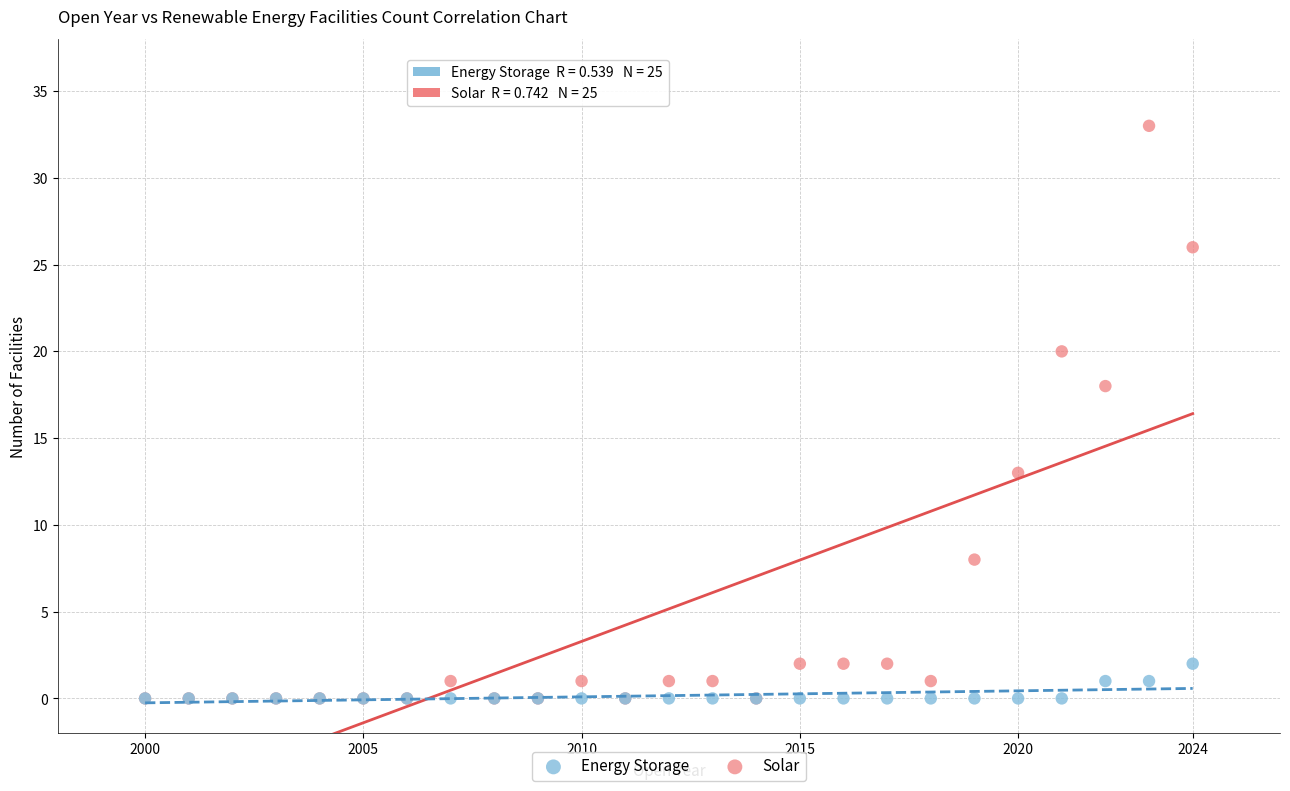

In the Solar series, what Y value is closest to 16?

18